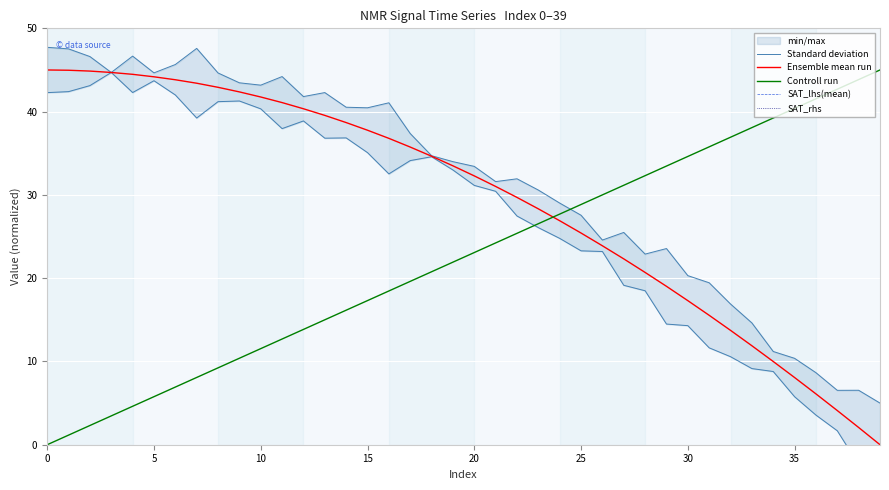

The Ensemble mean run series shows 17.3 at 30. True or false?

True